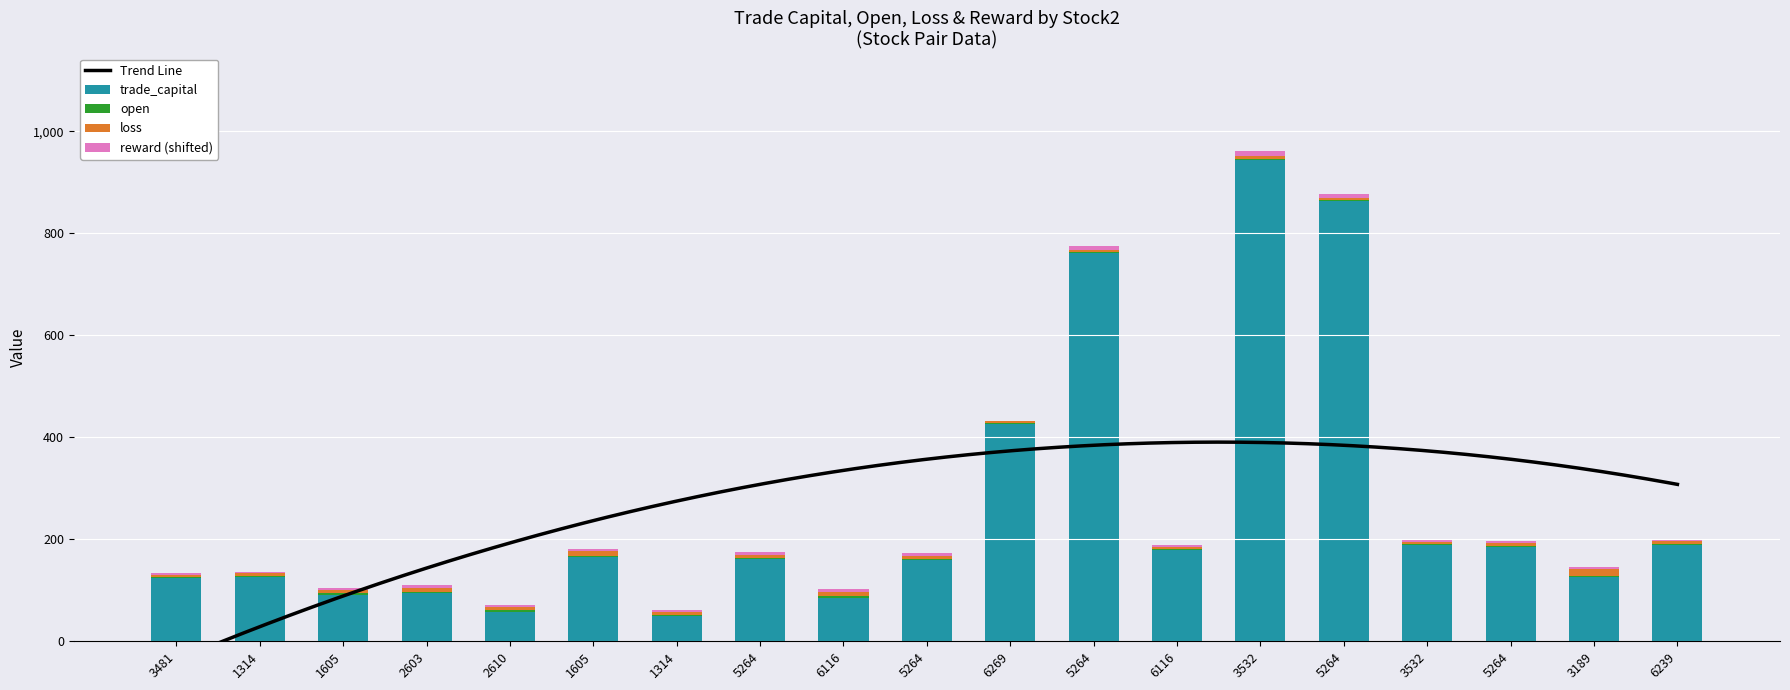

At which category does the chart reach its minimum across all series?

6269